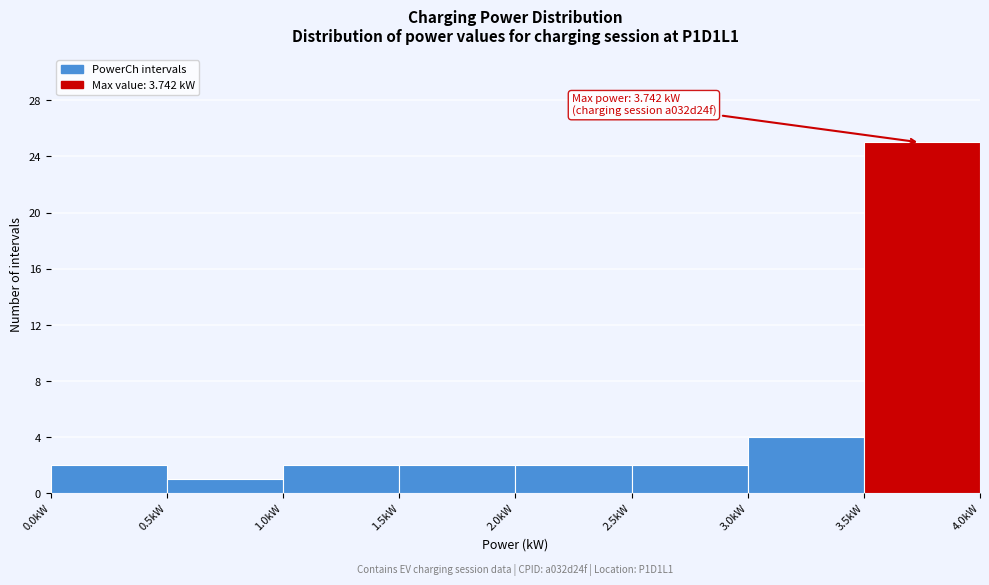

Over which range of the x-axis is the bar tallest?

3.5 to 4.0